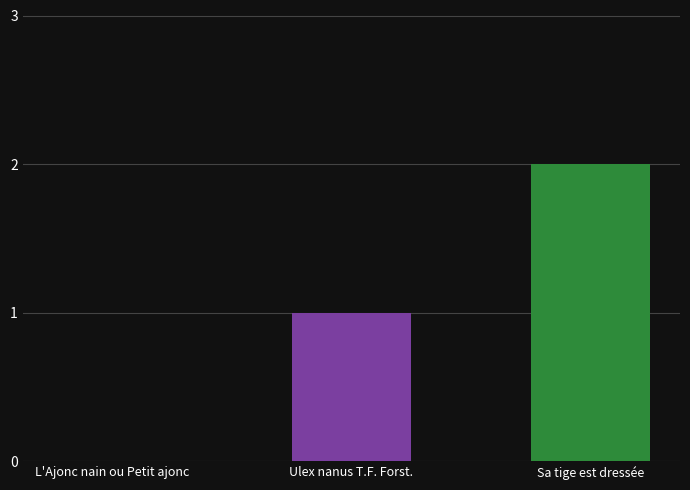

Between L'Ajonc nain ou Petit ajonc and Ulex nanus T.F. Forst., which is larger?

Ulex nanus T.F. Forst.